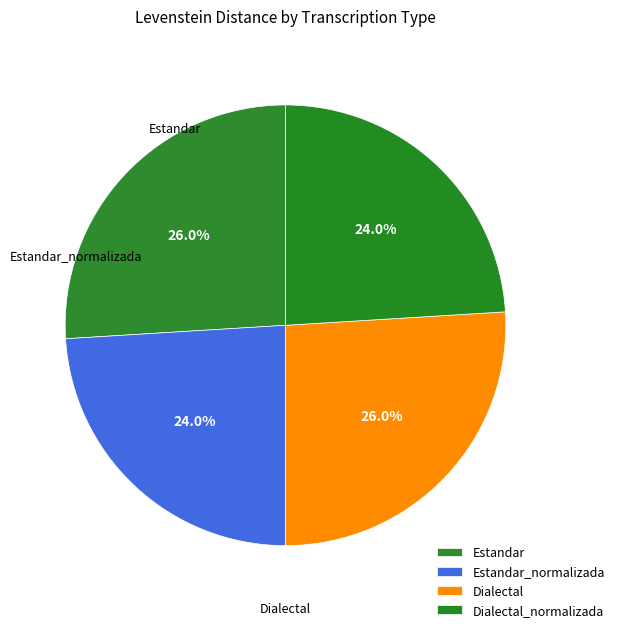

How many segments does this pie chart have?

4